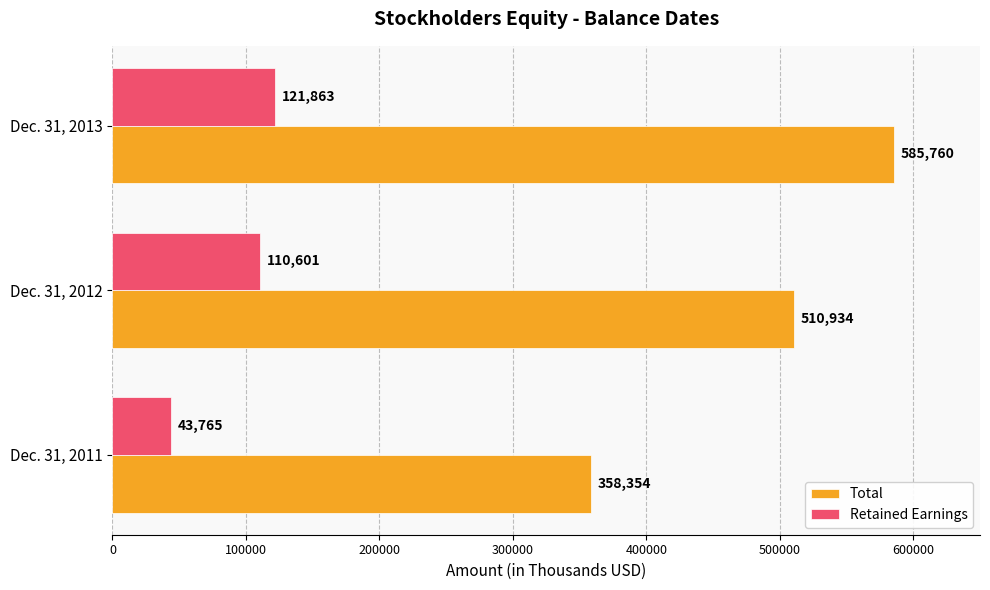

What is the maximum value for Total?

585760